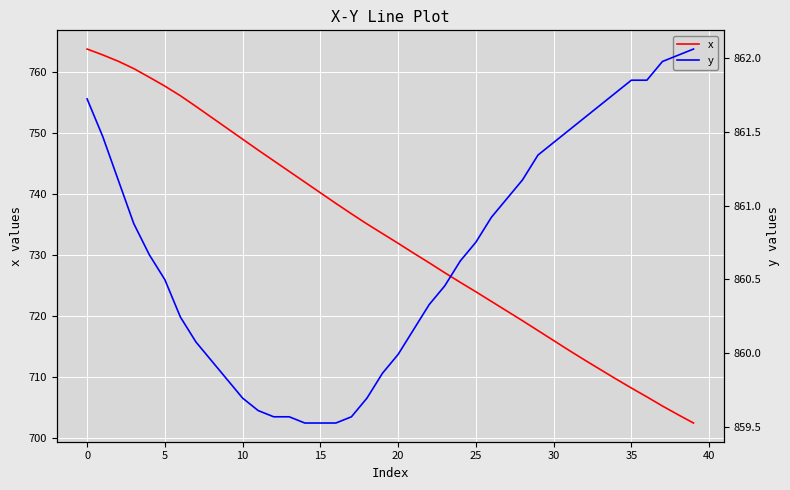

What is the total value across all series at 23?

1587.6